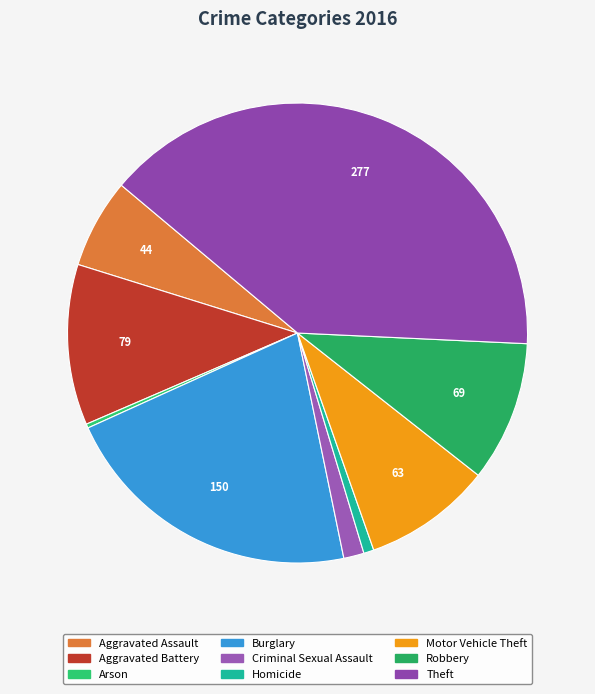

What is the largest slice in the pie chart?

Theft